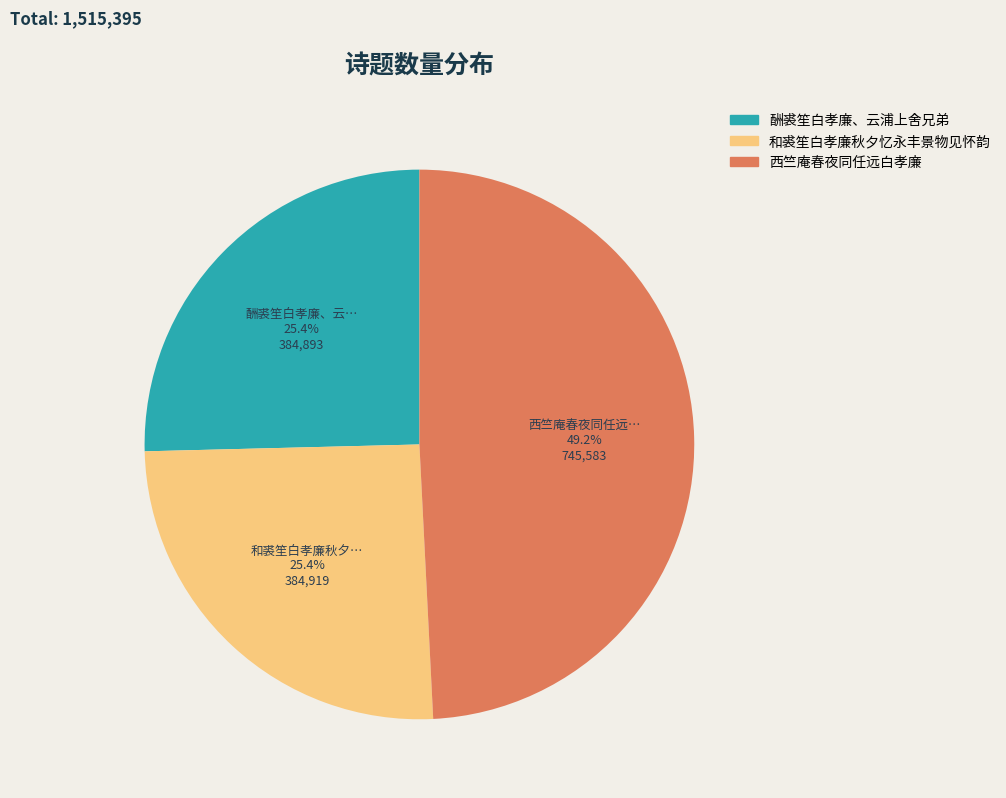

To the nearest percent, what is the average slice percentage?

33%